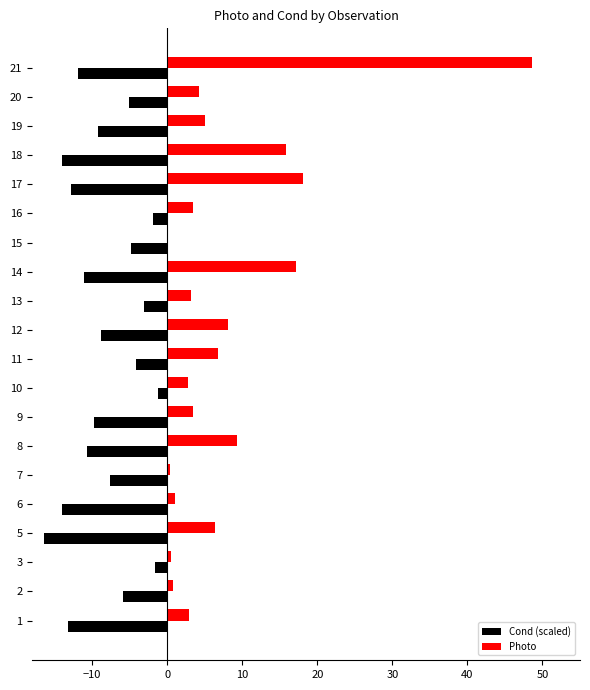

The Cond (scaled) series shows -16.4 at 5. True or false?

True